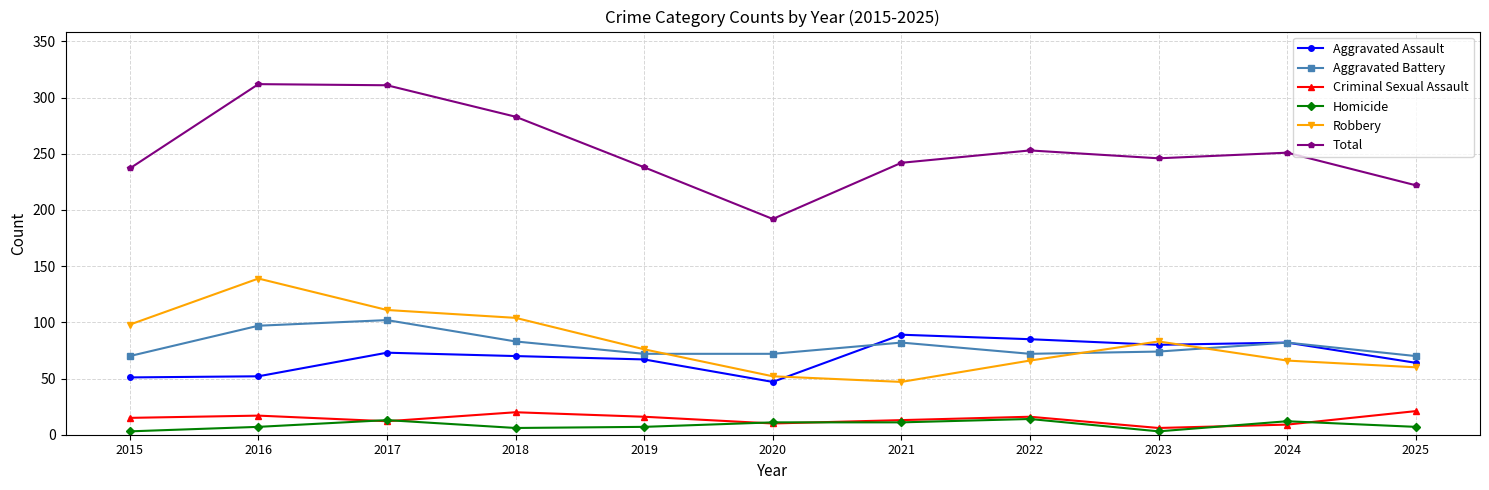

What is the minimum value for Robbery?

47